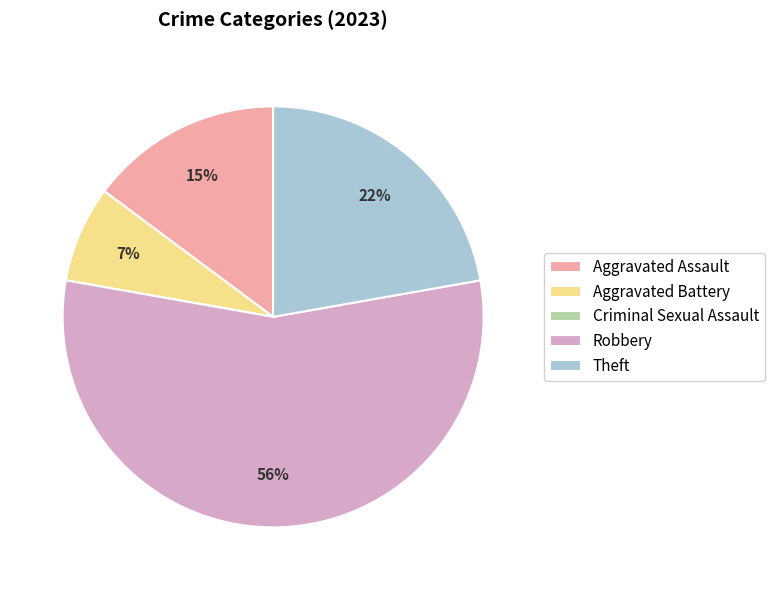

Is it true that Robbery is 44% of the pie?

False